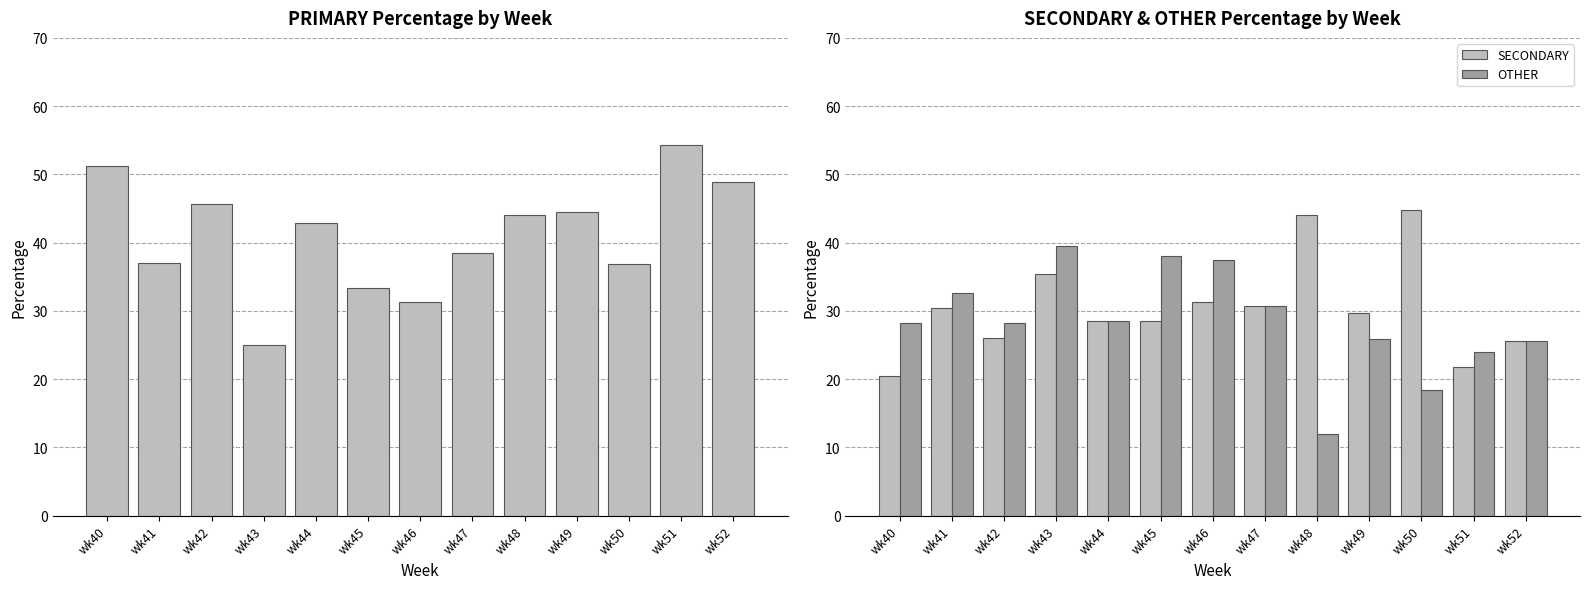

What is the value of the PRIMARY bar at the 3rd from the left?

45.7